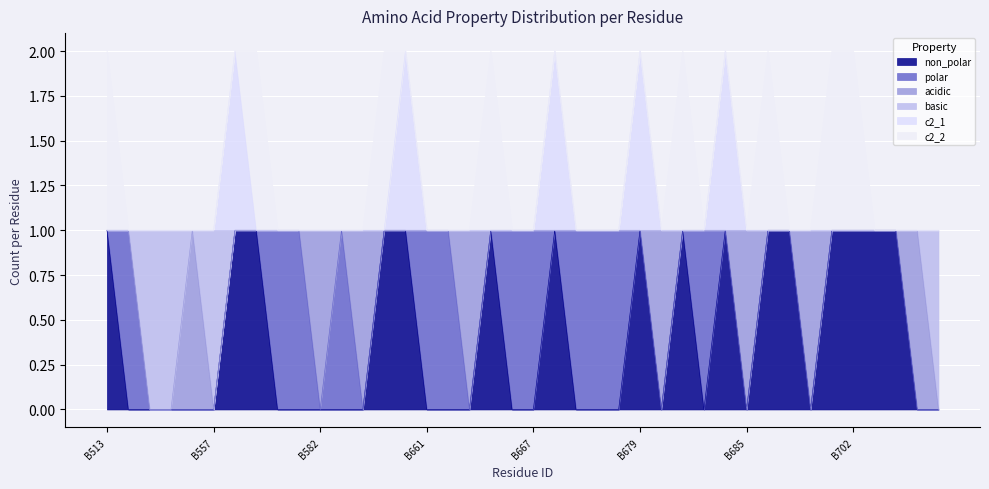

How many lines are shown in the chart?

6